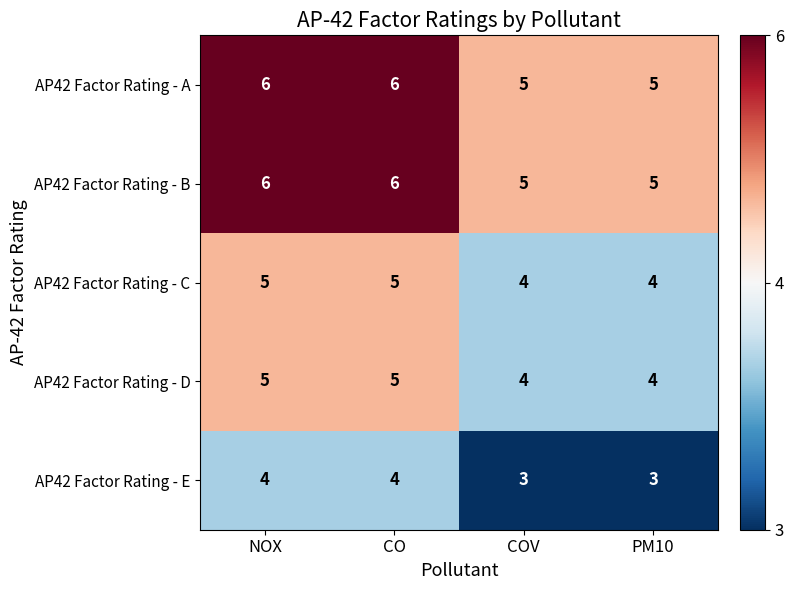

Reading left to right, extract all data points from this chart.

AP42 Factor Rating - A: 6	6	5	5
AP42 Factor Rating - B: 6	6	5	5
AP42 Factor Rating - C: 5	5	4	4
AP42 Factor Rating - D: 5	5	4	4
AP42 Factor Rating - E: 4	4	3	3